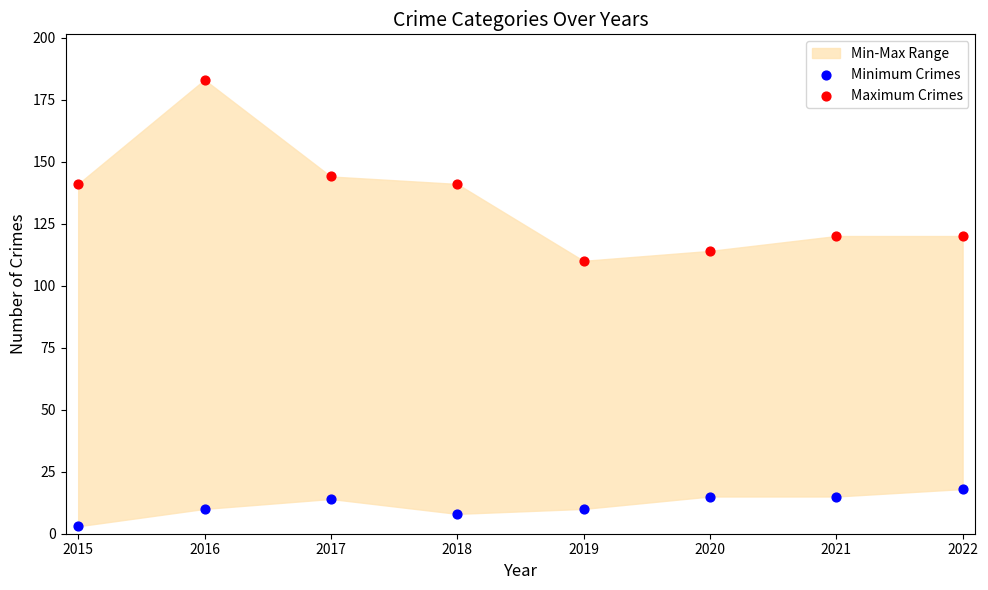

Which series contains the lowest Y value?

Minimum Crimes